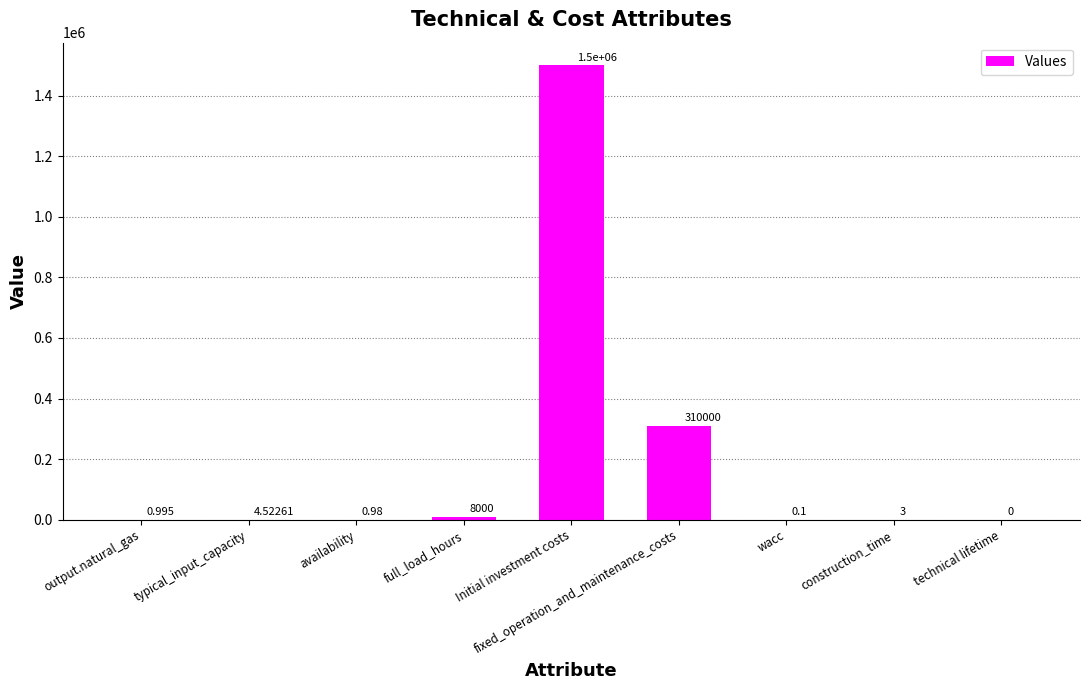

What is the sum of all values?

1818009.6